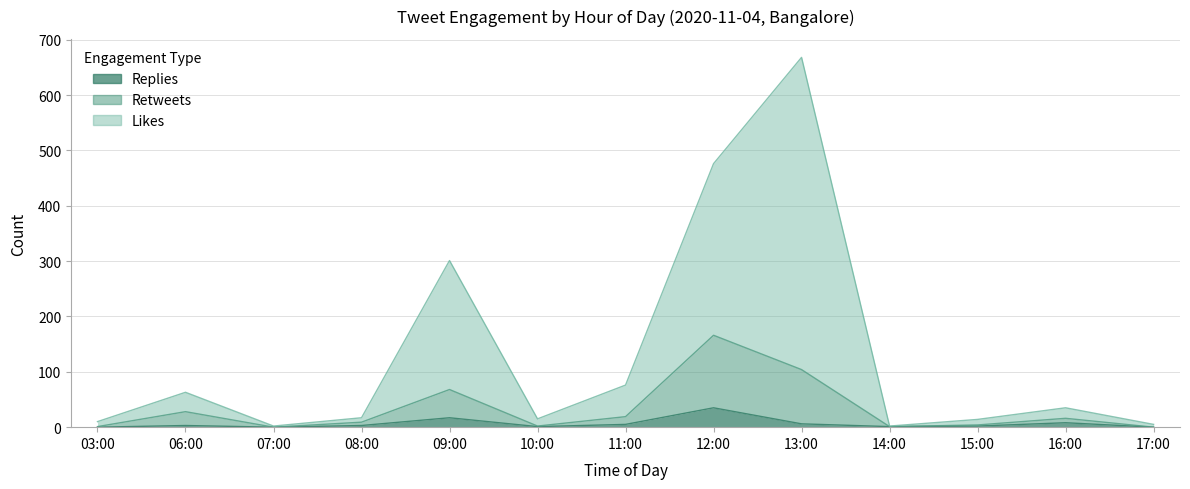

True or false: replies_count and retweets_count intersect in this chart.

False